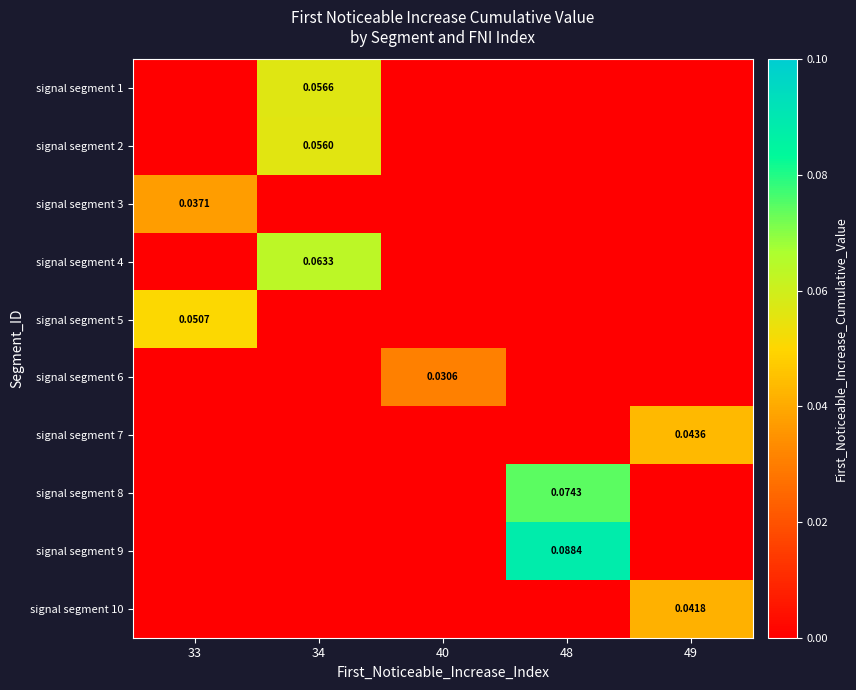

Is the value of signal segment 6 at 49 greater than the value of signal segment 3 at 34?

No